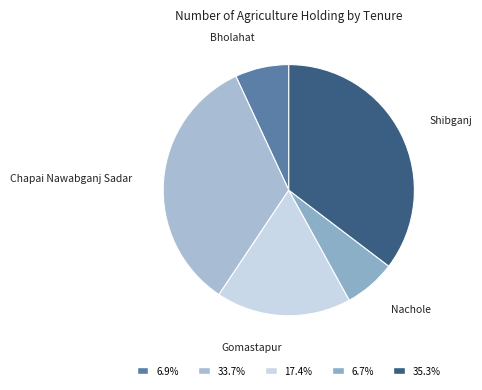

Is the sum of Bholahat and Chapai Nawabganj Sadar greater than half?

No